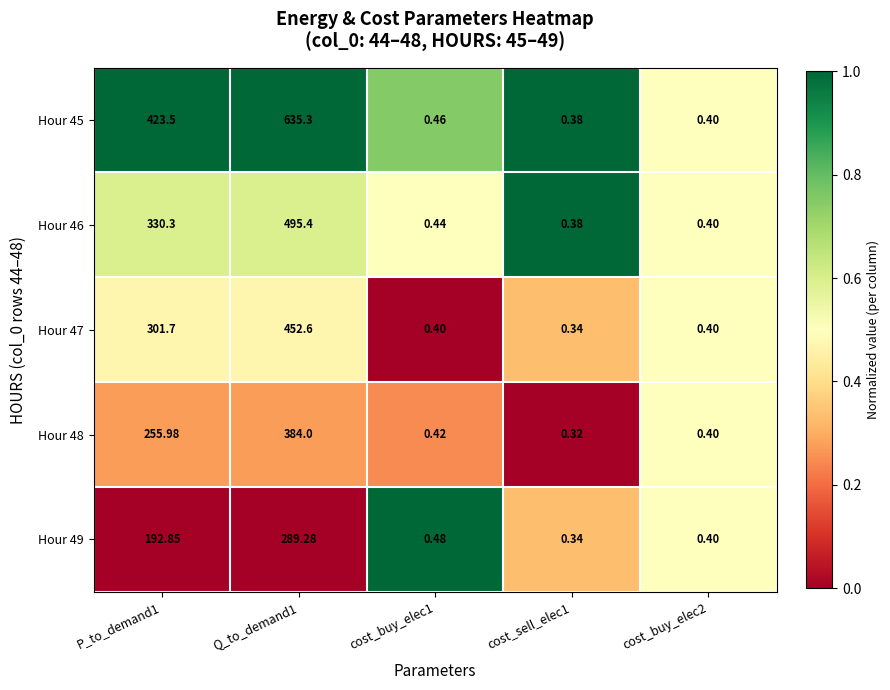

Is the value of Hour 45 at P_to_demand1 greater than the value of Hour 47 at cost_buy_elec1?

Yes